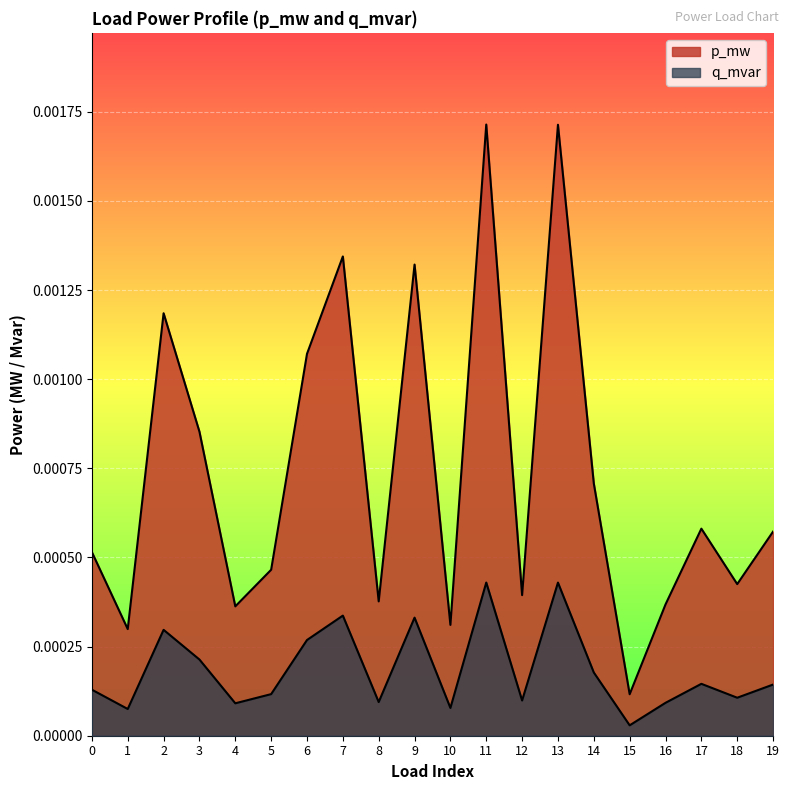

Is it true that q_mvar equals 0.0 at 14?

True